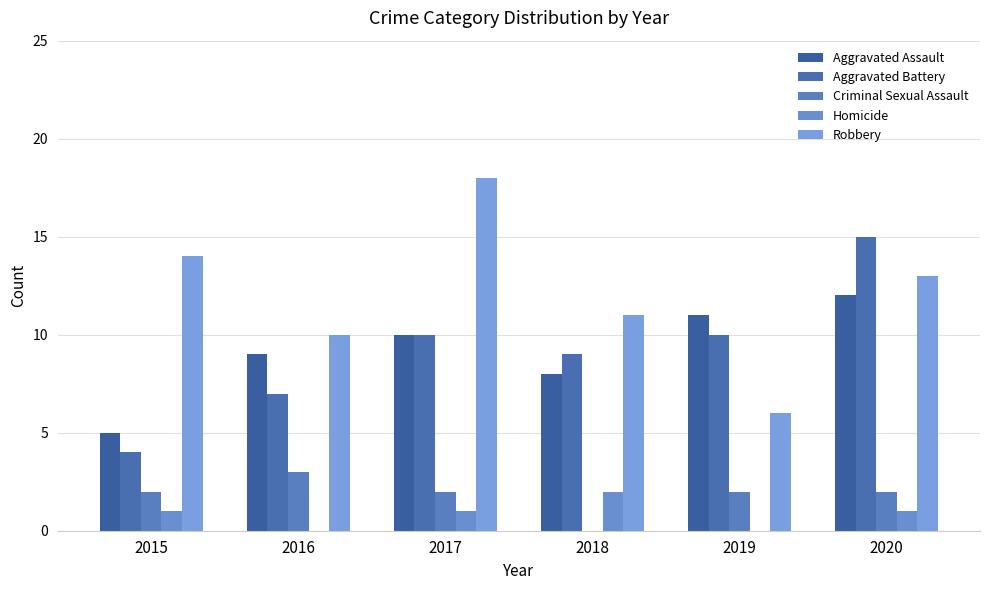

Which label corresponds to the largest value in the chart?

2017